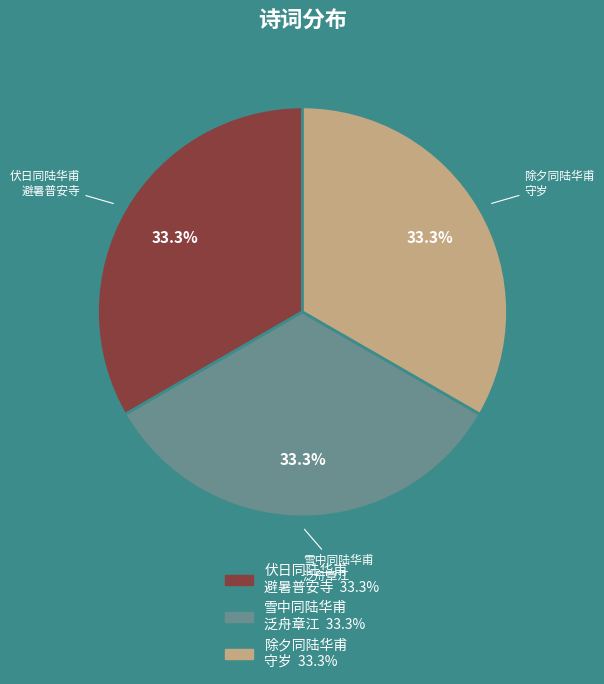

Approximately how many times larger is the value at 除夕同陆华甫 守岁 compared to 伏日同陆华甫 避暑普安寺?

1.0